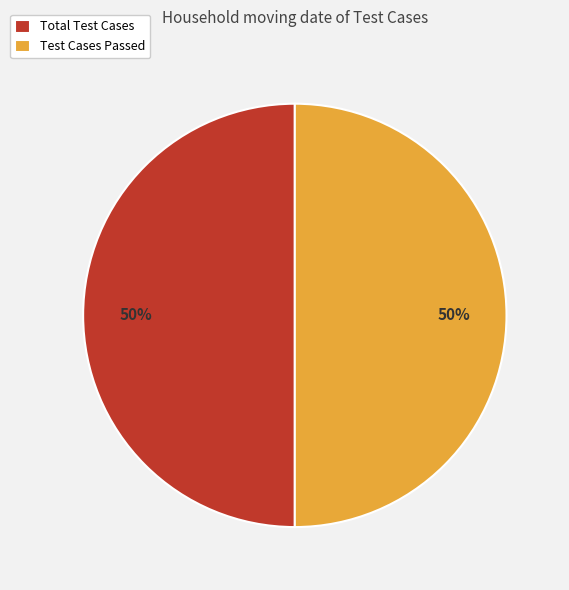

To the nearest percent, what is the average slice percentage?

50%